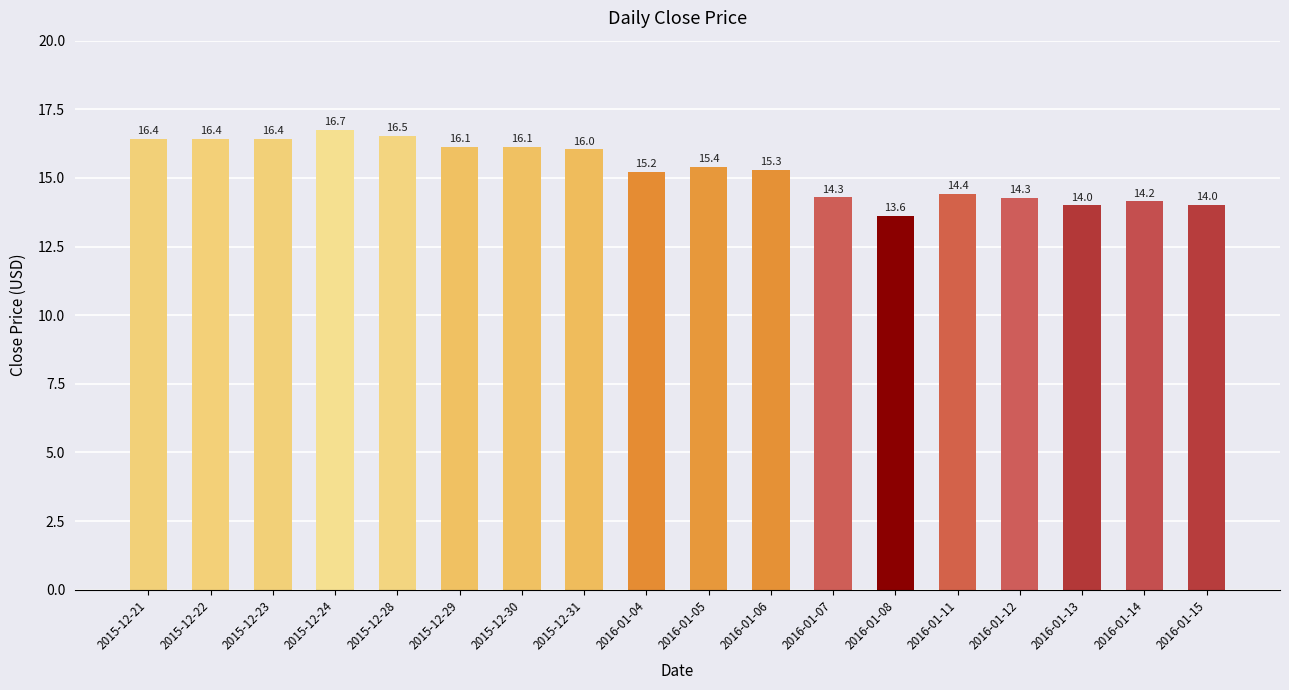

At which label is the value closest to 15?

2016-01-04